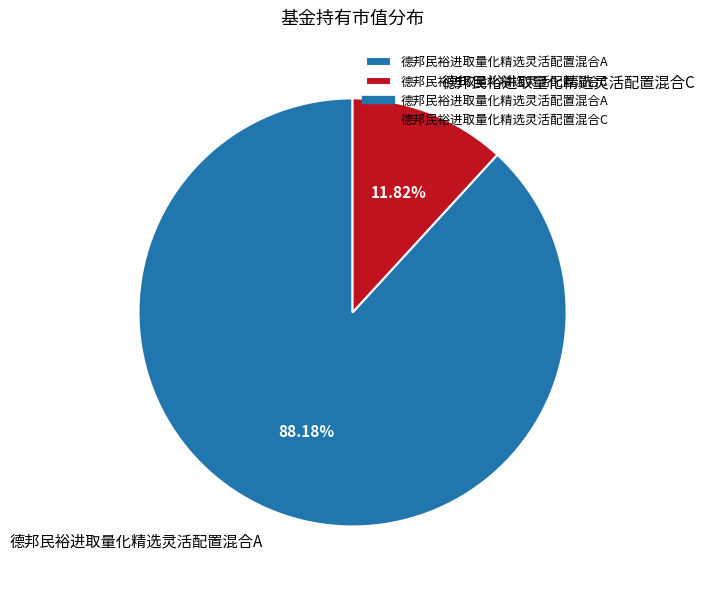

Is it true that 德邦民裕进取量化精选灵活配置混合C is 18% of the pie?

False